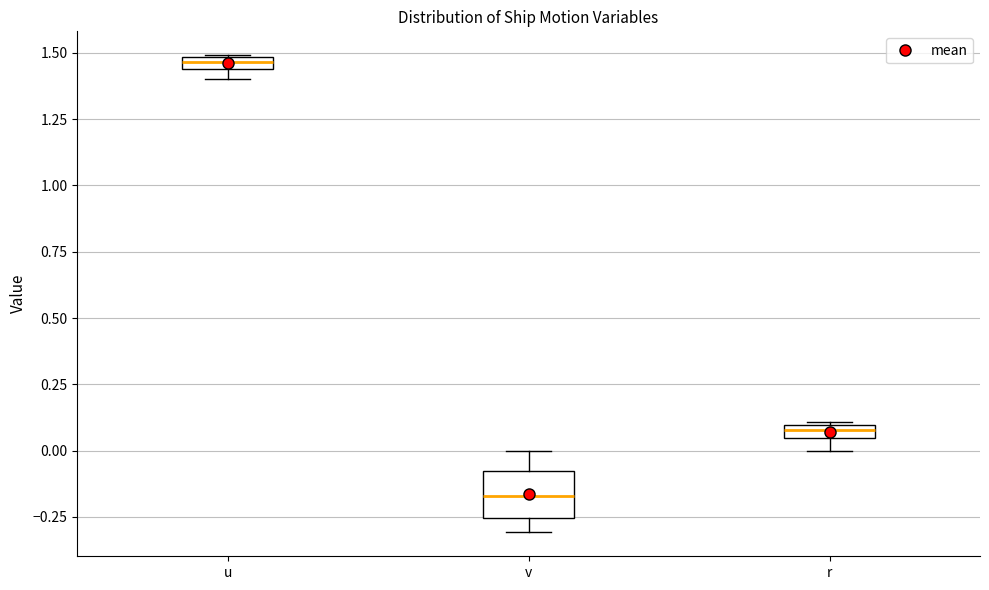

Which box has the highest median line?

u